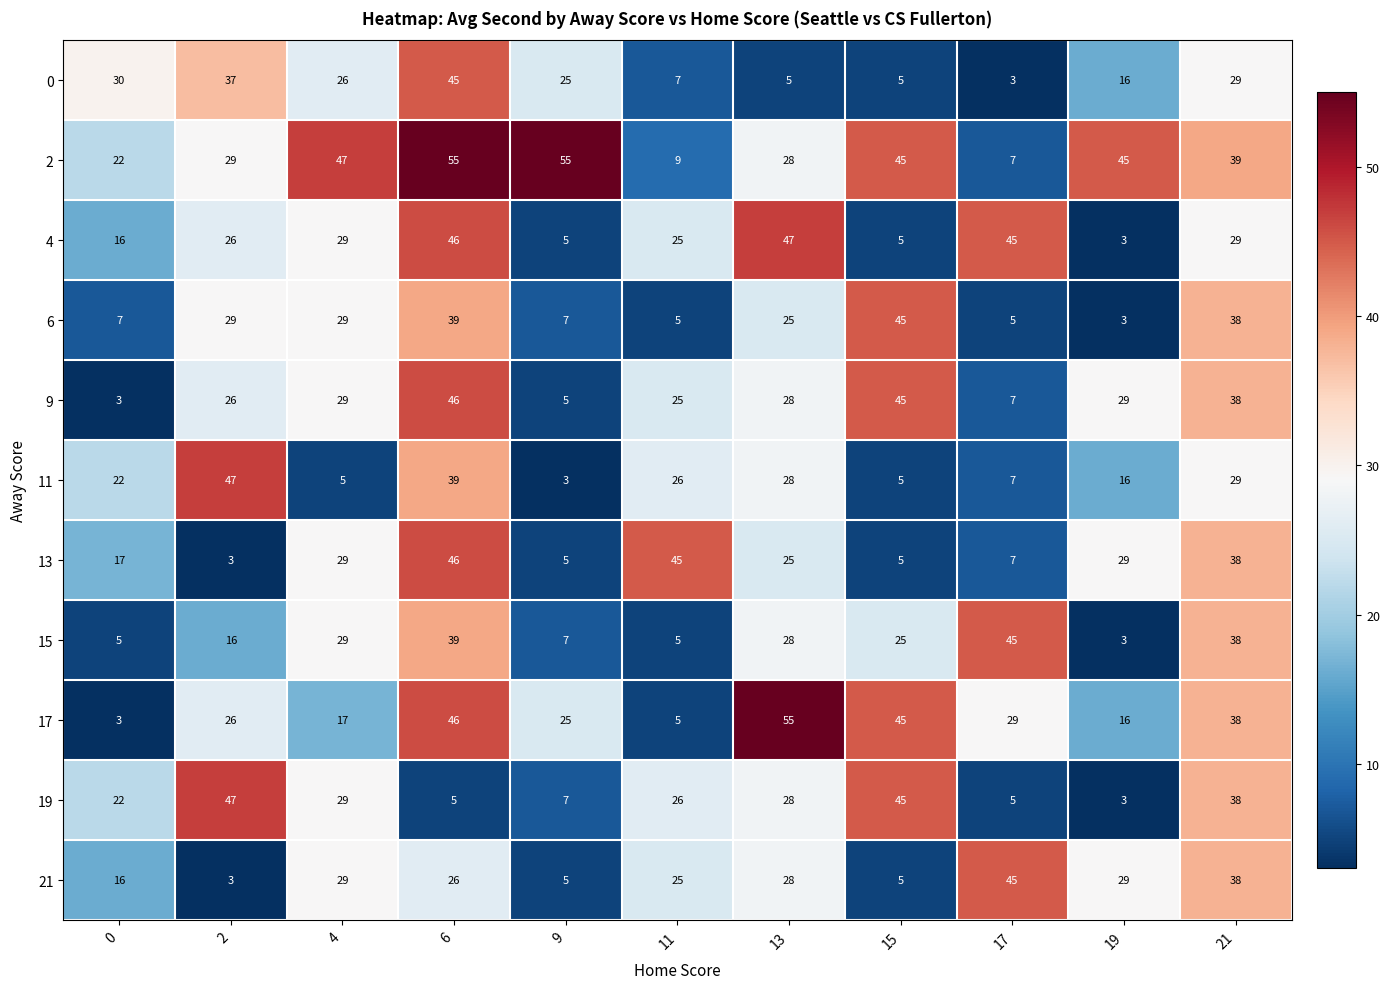

At which category is the sum across all series the highest?

6